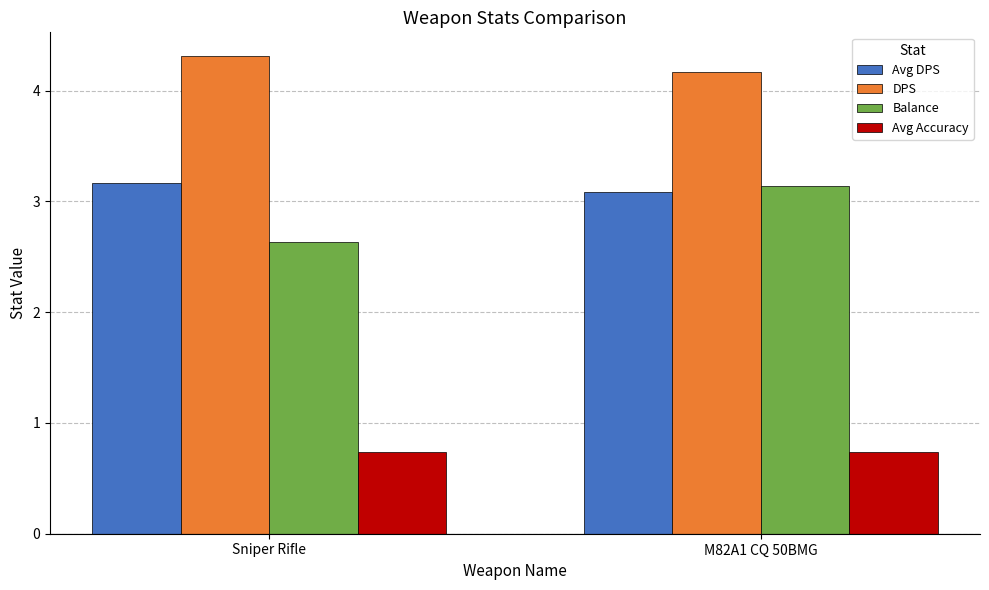

What is the value of the Avg DPS bar at the 1st from the left?

3.2